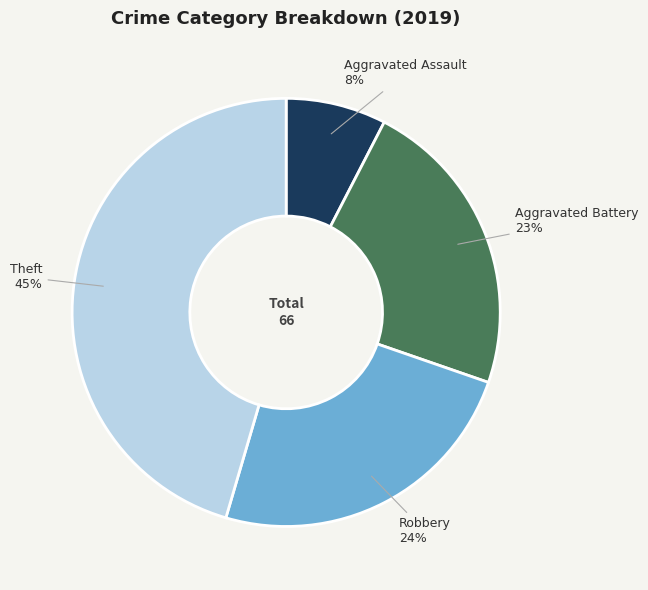

Rank the categories by value from highest to lowest.

Theft, Robbery, Aggravated Battery, Aggravated Assault